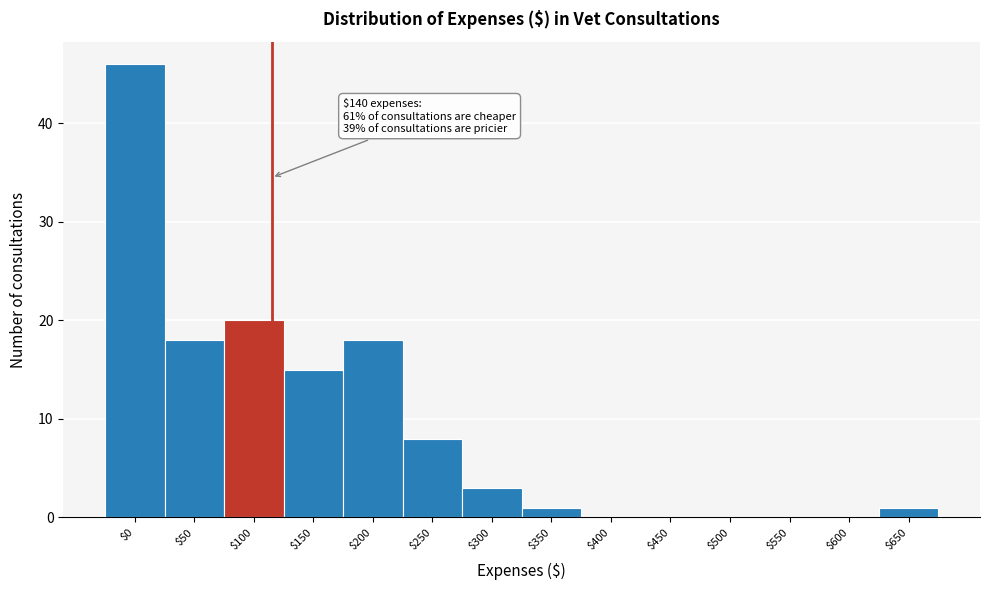

Is it true that the value at $450 is -27?

False